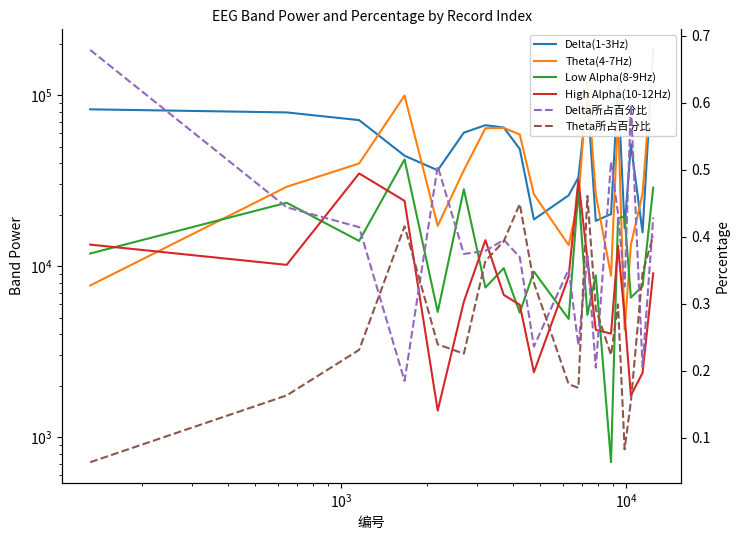

At which label is Delta所占百分比 closest to 0?

$\mathdefault{10^{4}}$